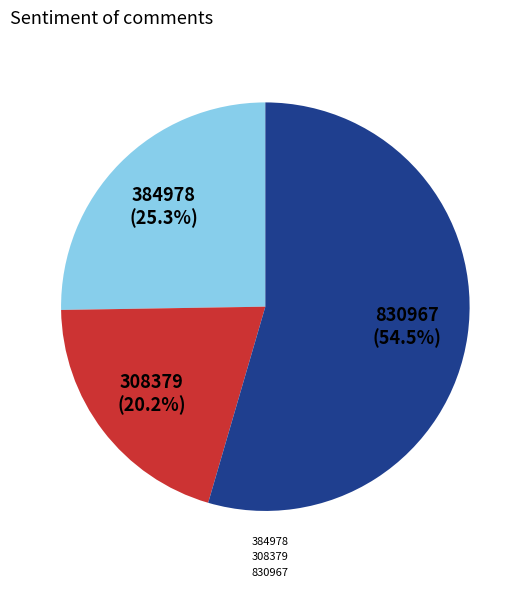

Does 830967 represent more than half of the total?

Yes